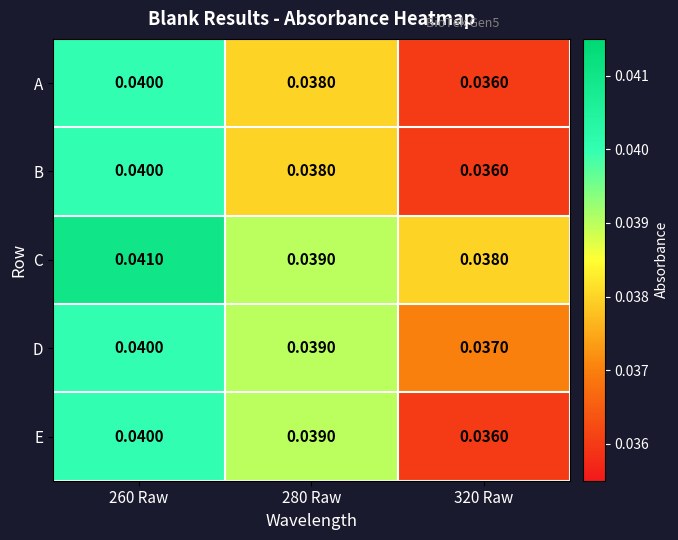

Which series has the largest total across all categories?

C